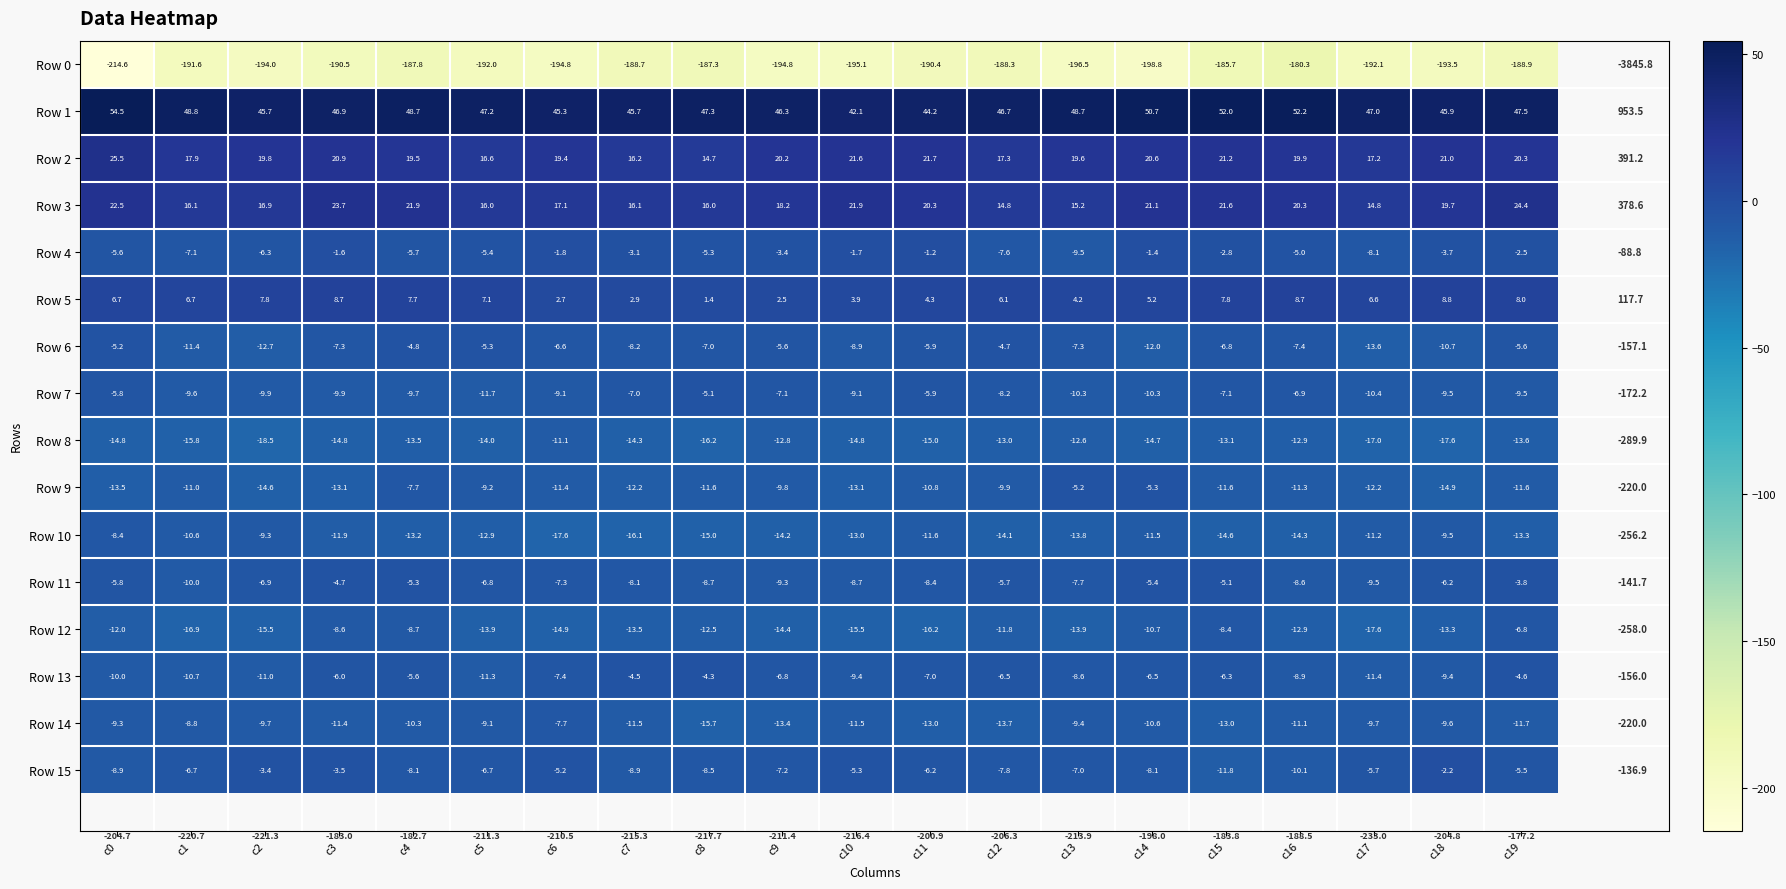

Where is Row 0 nearest to the value -197?

c13